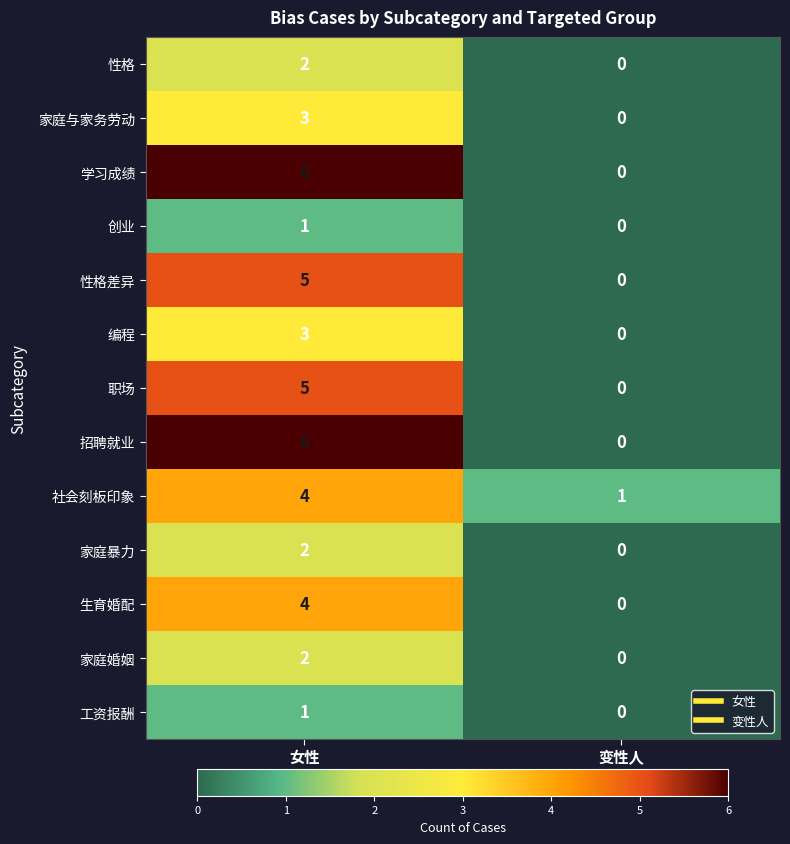

At which category is the sum across all series the highest?

女性